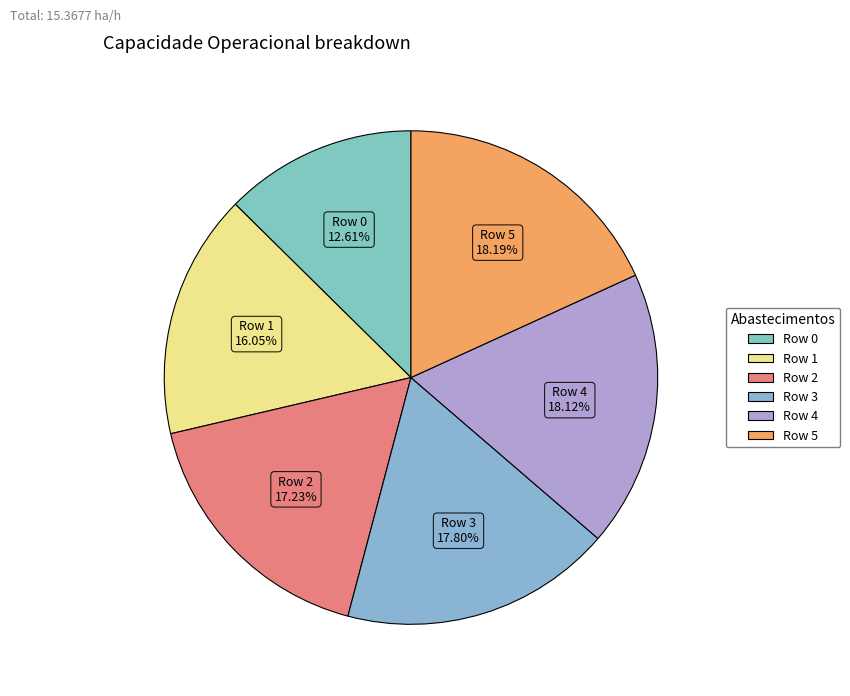

To the nearest percent, what is the difference between the largest and smallest slice percentages?

6%